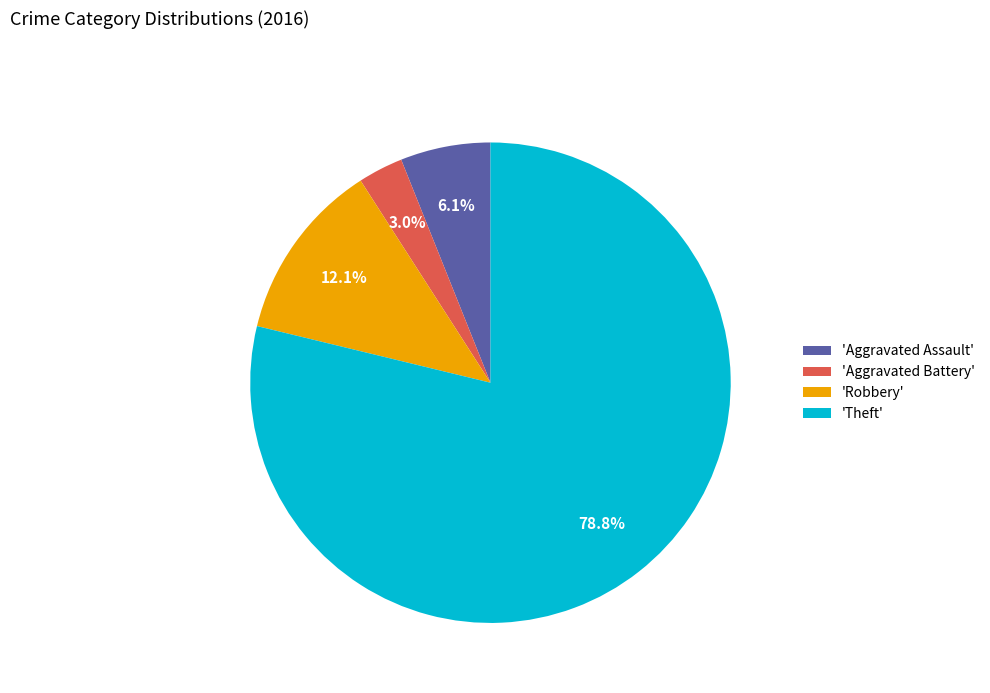

What portion of the pie excludes 'Robbery'?

87.9%